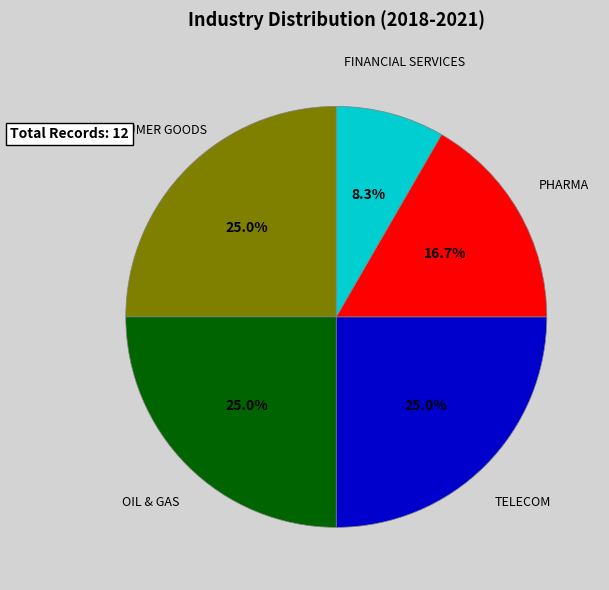

Which has a higher value, PHARMA or FINANCIAL SERVICES?

PHARMA